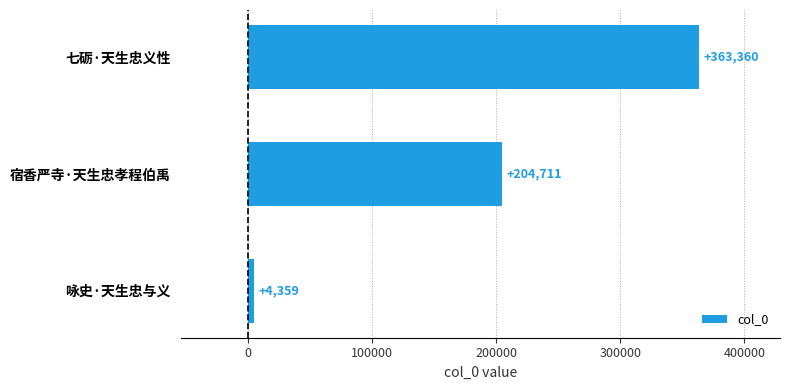

Reading bottom to top, extract all data points from this chart.

4359	204711	363360